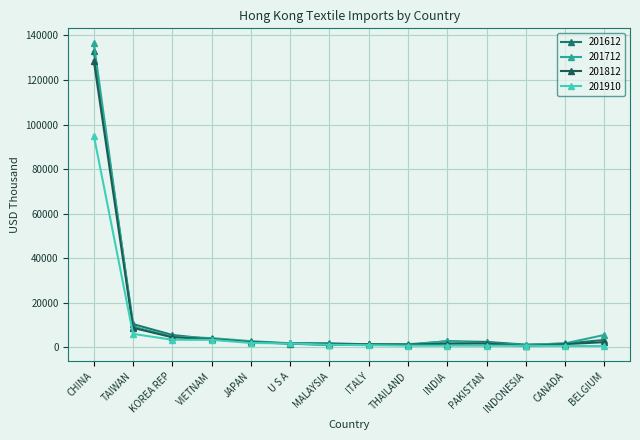

What is the label of the 13th point from the left?

CANADA